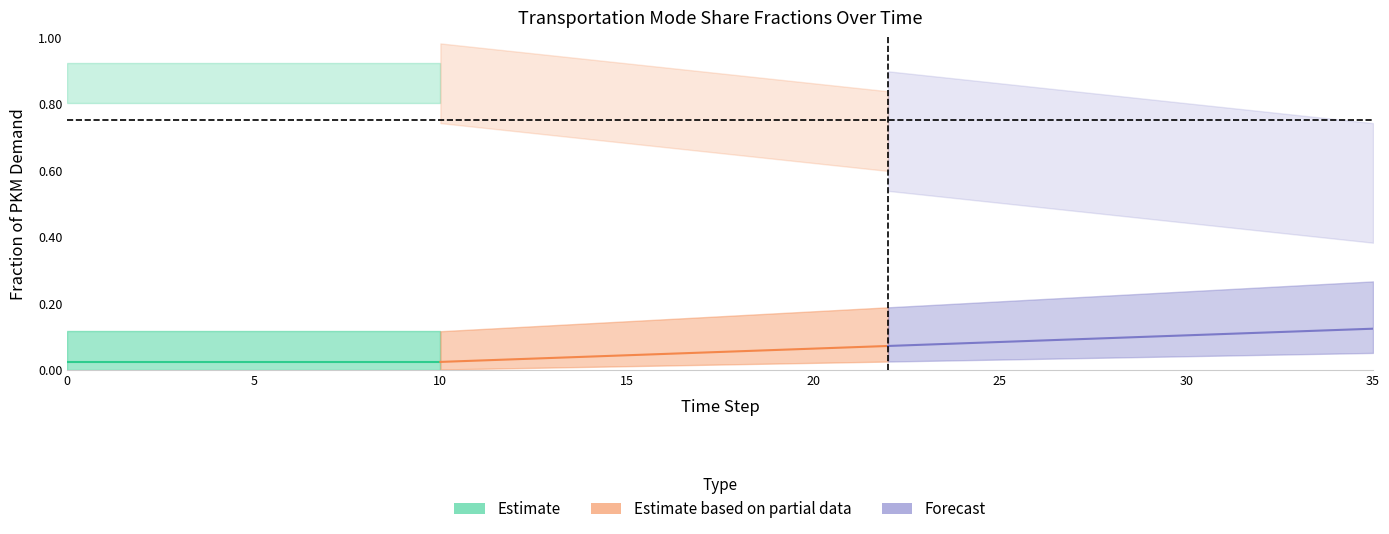

Reading right to left, transcribe all the data shown in this chart.

frac_trns_pkm_hu: 0.1	0.0	0.0	0.0	0.0	0.0	0.0	0.0	0.0	0.0	0.0	0.0	0.0	0.0	0.0	0.0	0.0	0.0	0.0	0.0	0.0	0.0	0.0	0.0	0.0	0.0	0.0	0.0	0.0	0.0	0.0	0.0	0.0	0.0	0.0	0.0
frac_trns_pkm_po: 0.1	0.1	0.1	0.1	0.1	0.1	0.1	0.1	0.1	0.1	0.1	0.1	0.1	0.1	0.1	0.1	0.1	0.1	0.1	0.0	0.0	0.0	0.0	0.0	0.0	0.0	0.0	0.0	0.0	0.0	0.0	0.0	0.0	0.0	0.0	0.0
frac_trns_pkm_pu: 0.3	0.3	0.3	0.2	0.2	0.2	0.2	0.2	0.2	0.2	0.2	0.2	0.2	0.2	0.2	0.2	0.2	0.2	0.2	0.2	0.1	0.1	0.1	0.1	0.1	0.1	0.1	0.1	0.1	0.1	0.1	0.1	0.1	0.1	0.1	0.1
frac_trns_pkm_ro: 0.6	0.6	0.6	0.6	0.6	0.6	0.6	0.6	0.7	0.7	0.7	0.7	0.7	0.7	0.7	0.7	0.8	0.8	0.8	0.8	0.8	0.8	0.8	0.8	0.8	0.9	0.9	0.9	0.9	0.9	0.9	0.9	0.9	0.9	0.9	0.9